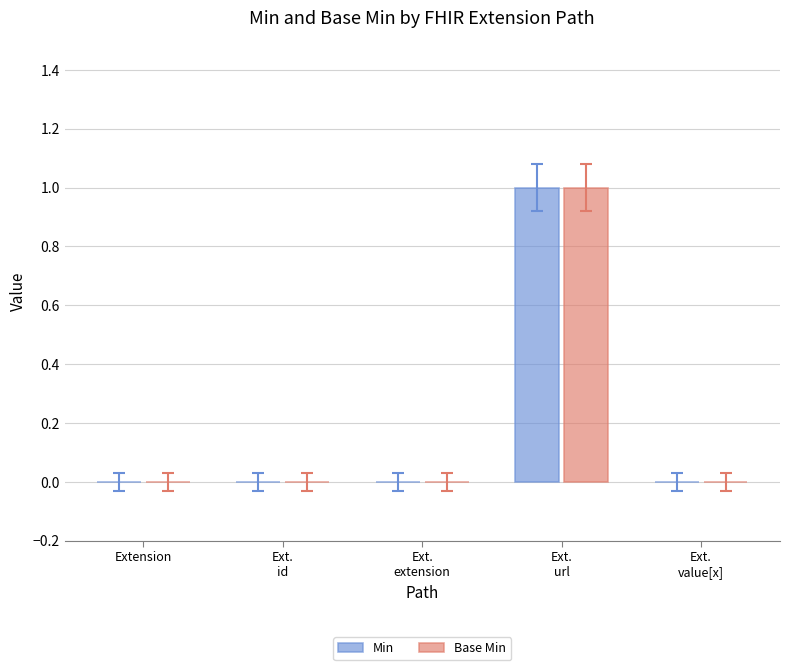

True or false: Min has a value of 0 at Extension.

True